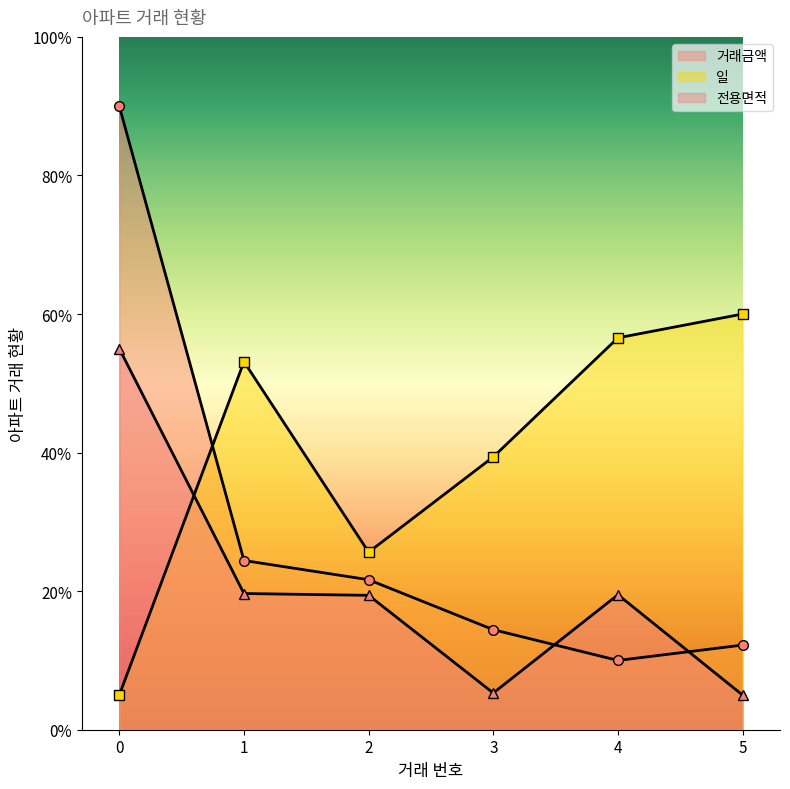

What is the value of the 전용면적 point at the 6th from the left?

5.0